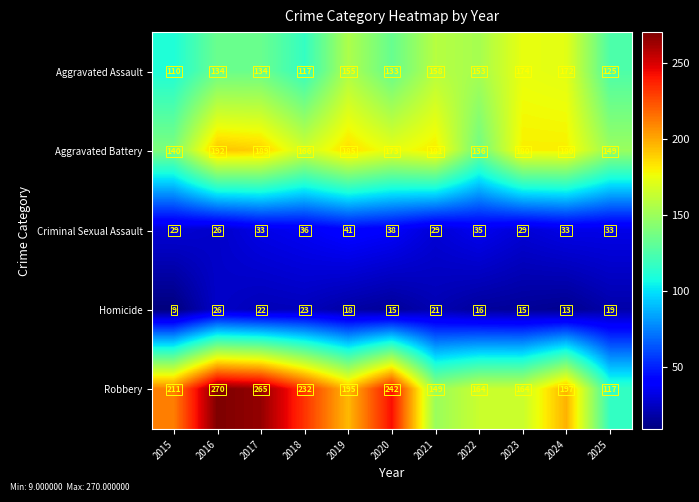

List the series in order of their peak value, highest first.

Robbery, Aggravated Battery, Aggravated Assault, Criminal Sexual Assault, Homicide